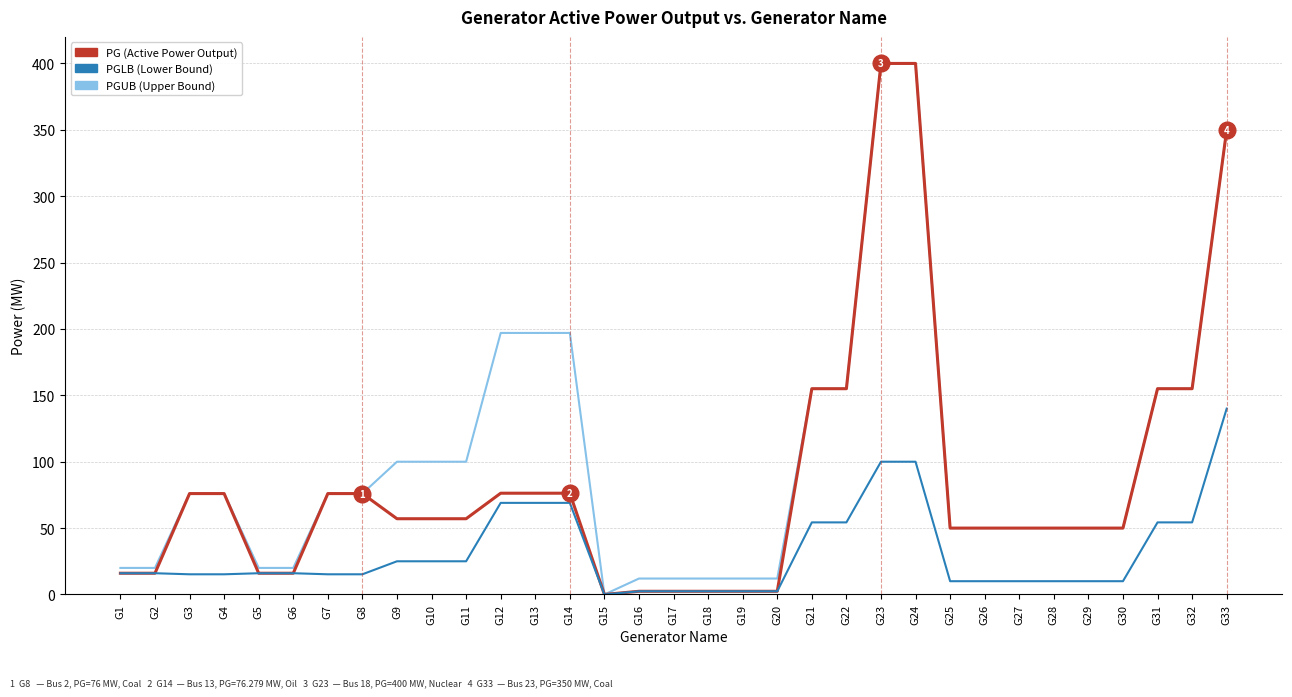

What is the greatest value displayed?

400.0